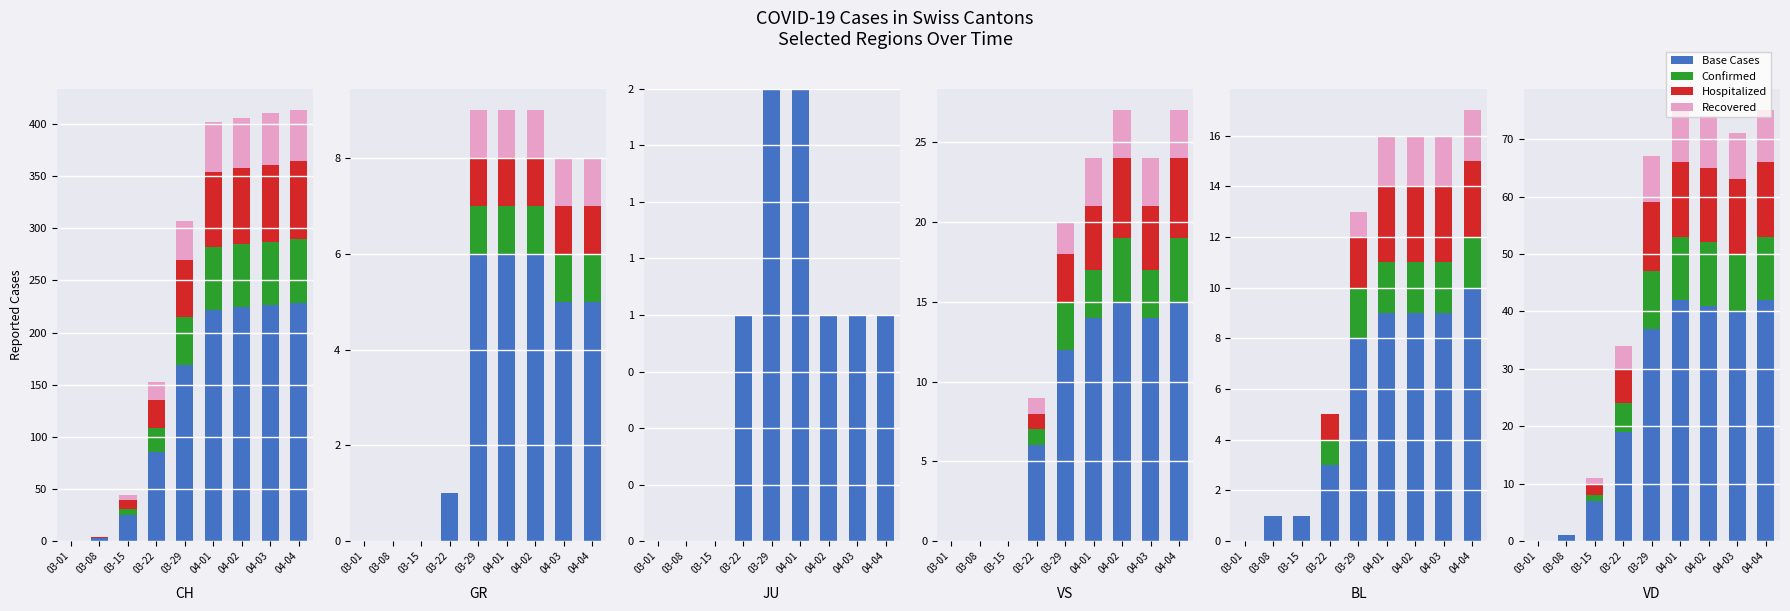

Rank the series at 03-01 from lowest to highest value.

Base Cases, Confirmed, Hospitalized, Recovered